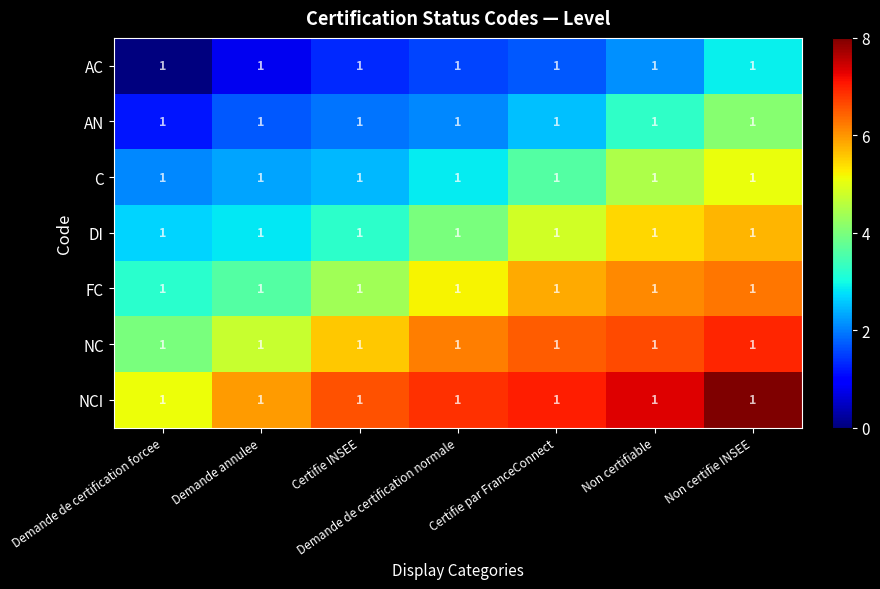

Reading left to right, transcribe all the data shown in this chart.

AC: Demande de certification forcee=1.0	Demande annulee=1.0	Certifie INSEE=1.0	Demande de certification normale=1.0	Certifie par FranceConnect=1.0	Non certifiable=1.0	Non certifie INSEE=1.0
AN: Demande de certification forcee=1.0	Demande annulee=1.0	Certifie INSEE=1.0	Demande de certification normale=1.0	Certifie par FranceConnect=1.0	Non certifiable=1.0	Non certifie INSEE=1.0
C: Demande de certification forcee=1.0	Demande annulee=1.0	Certifie INSEE=1.0	Demande de certification normale=1.0	Certifie par FranceConnect=1.0	Non certifiable=1.0	Non certifie INSEE=1.0
DI: Demande de certification forcee=1.0	Demande annulee=1.0	Certifie INSEE=1.0	Demande de certification normale=1.0	Certifie par FranceConnect=1.0	Non certifiable=1.0	Non certifie INSEE=1.0
FC: Demande de certification forcee=1.0	Demande annulee=1.0	Certifie INSEE=1.0	Demande de certification normale=1.0	Certifie par FranceConnect=1.0	Non certifiable=1.0	Non certifie INSEE=1.0
NC: Demande de certification forcee=1.0	Demande annulee=1.0	Certifie INSEE=1.0	Demande de certification normale=1.0	Certifie par FranceConnect=1.0	Non certifiable=1.0	Non certifie INSEE=1.0
NCI: Demande de certification forcee=1.0	Demande annulee=1.0	Certifie INSEE=1.0	Demande de certification normale=1.0	Certifie par FranceConnect=1.0	Non certifiable=1.0	Non certifie INSEE=1.0